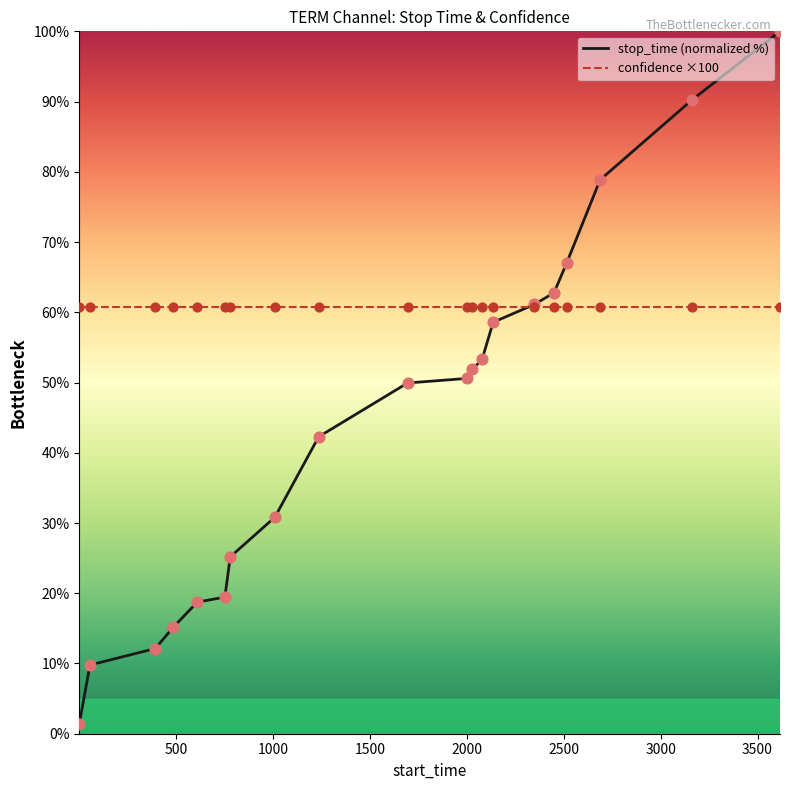

Which series has the largest total across all categories?

confidence ×100